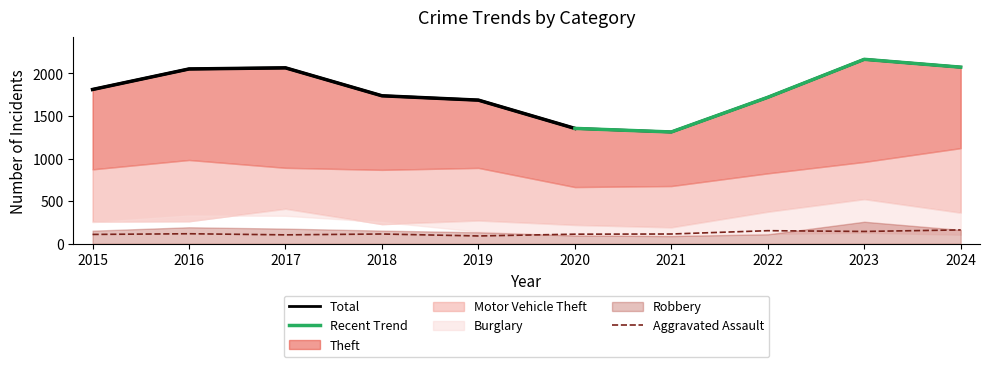

Which has a higher value, 2016 or 2020?

2016